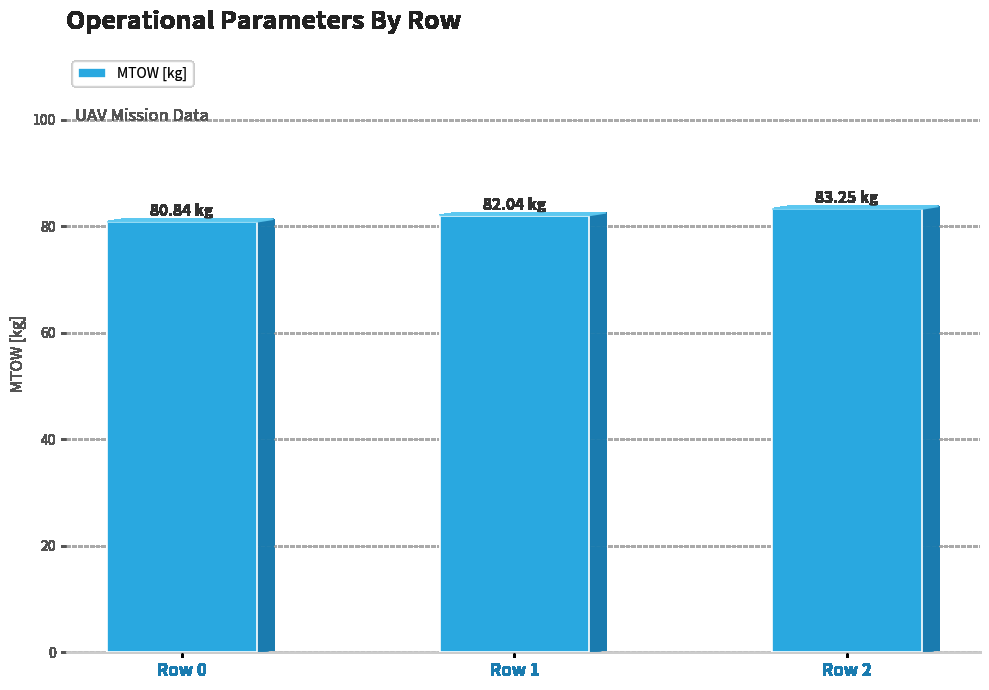

Between Row 2 and Row 0, which is larger?

Row 2